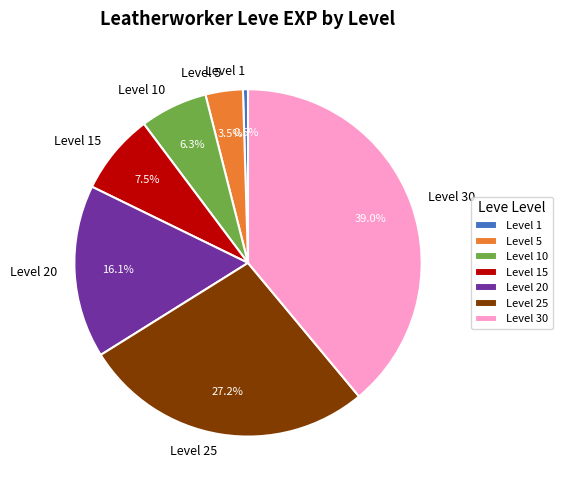

Rank the categories by value from lowest to highest.

Level 1, Level 5, Level 10, Level 15, Level 20, Level 25, Level 30